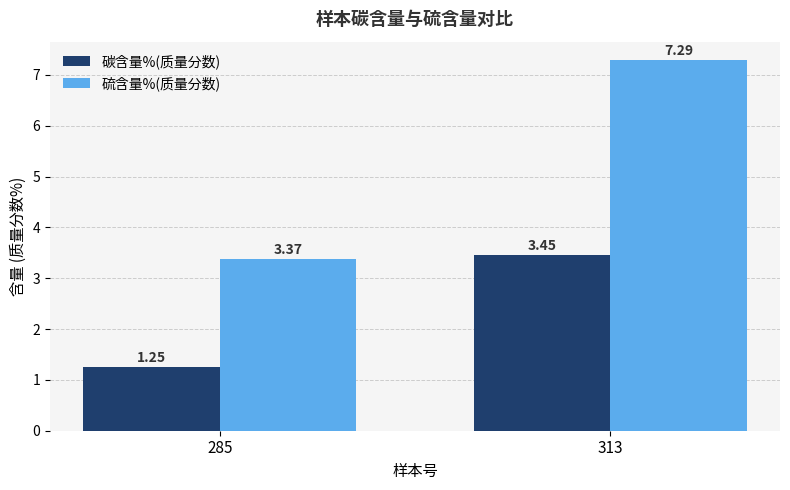

At which category is the sum across all series the highest?

313